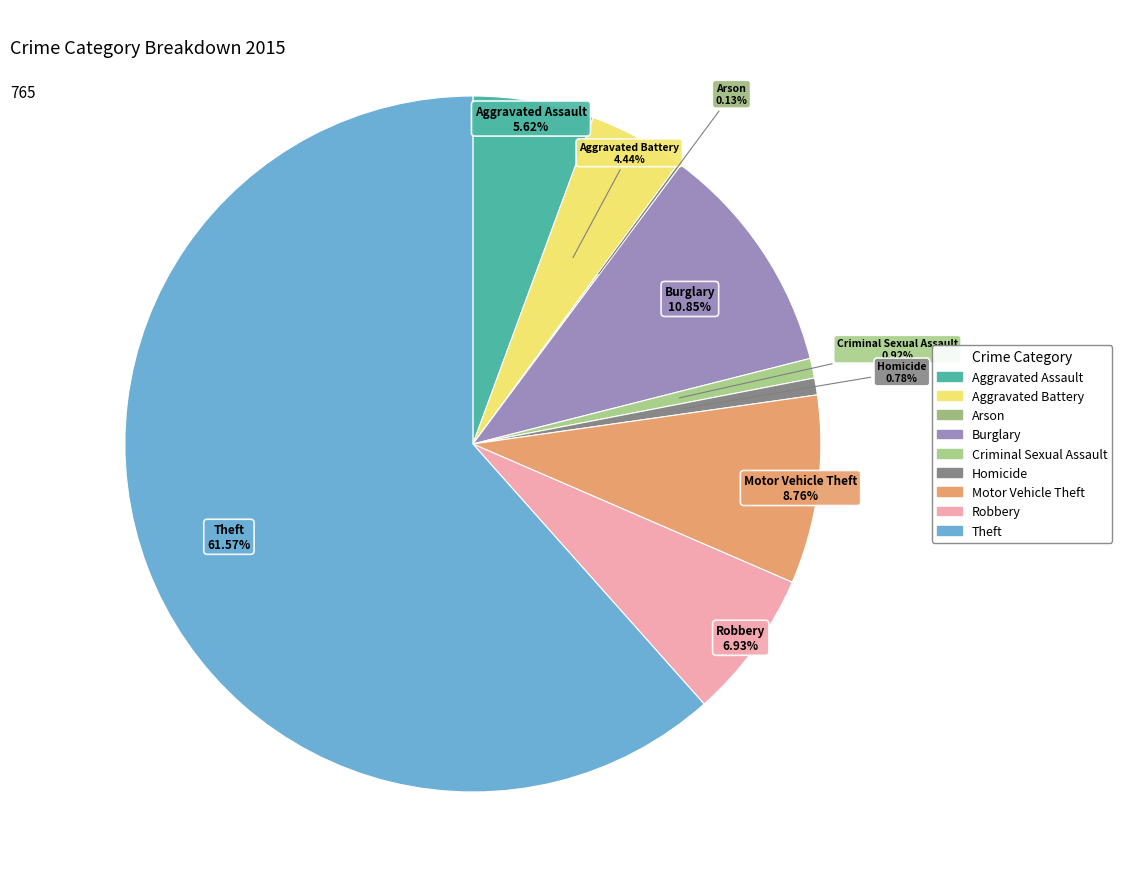

Approximately how many times larger is the value at Motor Vehicle Theft compared to Aggravated Assault?

1.6